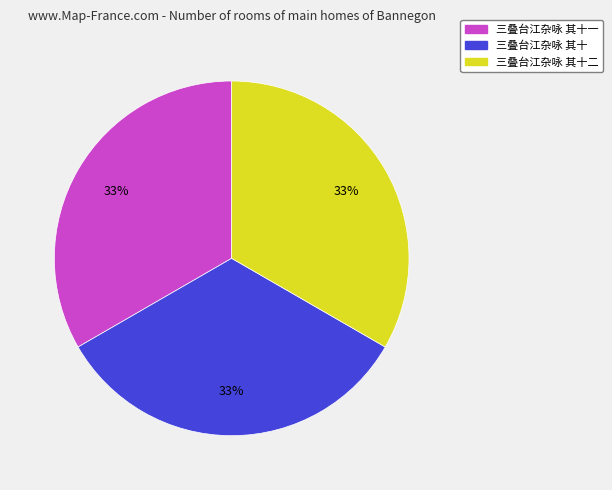

True or false: 三叠台江杂咏 其十 accounts for 24% of the total.

False